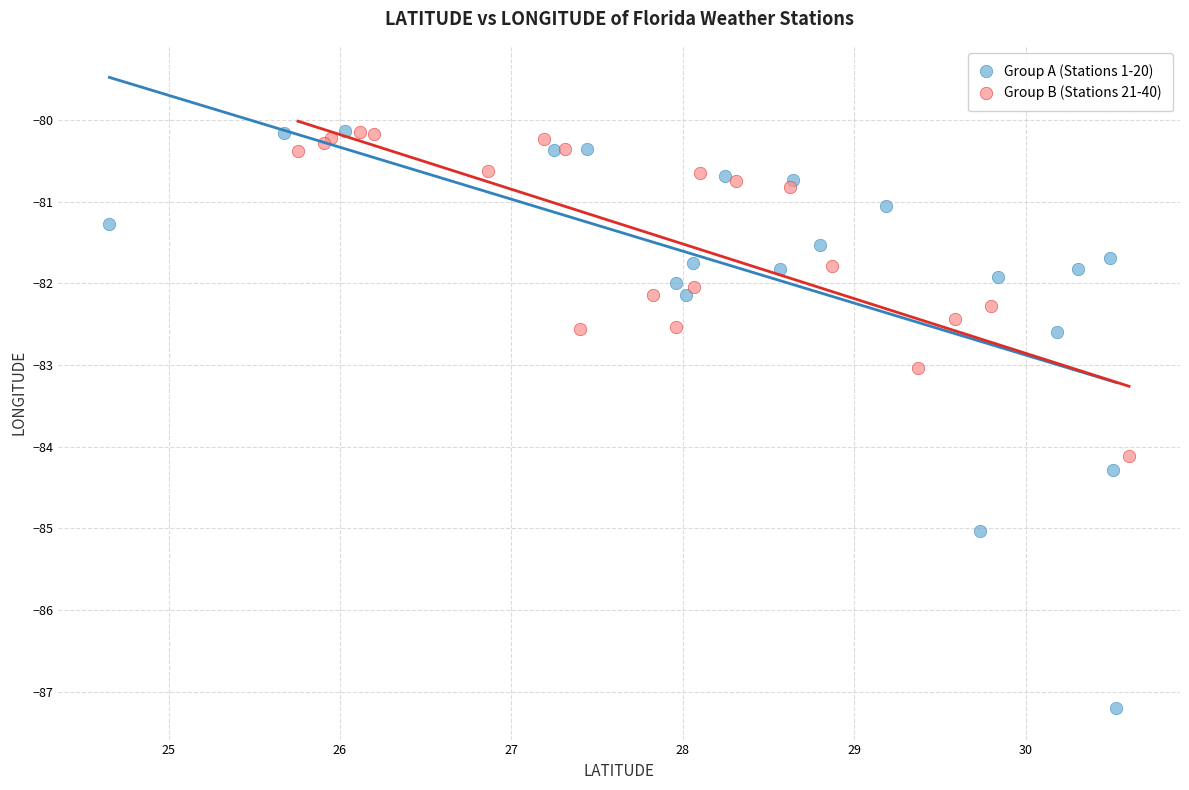

Which series contains the lowest Y value?

Group A (Stations 1-20)